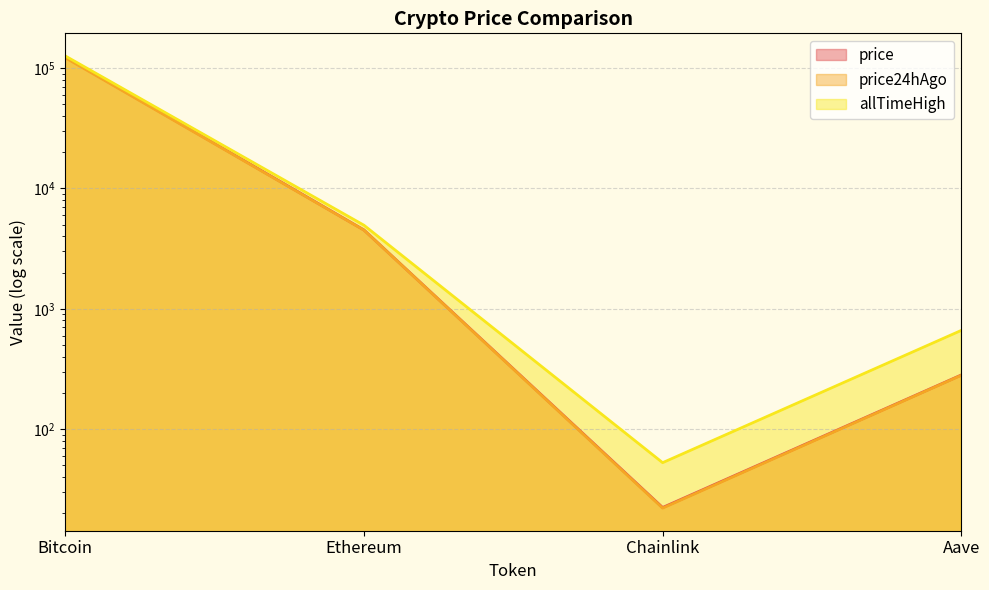

Does the chart display data point markers on the line(s)?

No